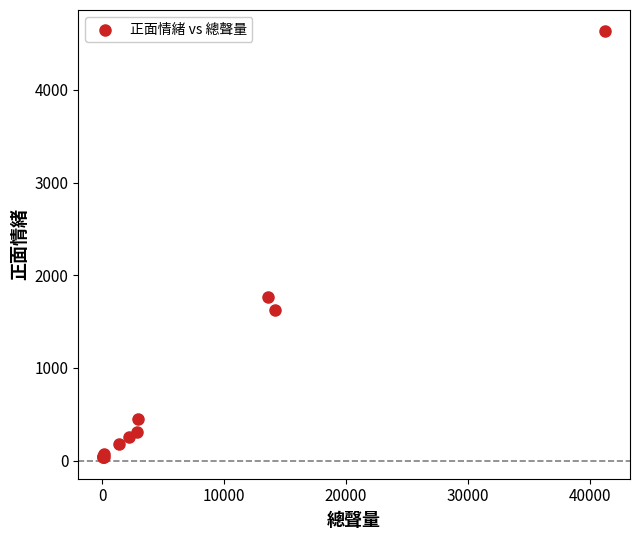

What Y value in the scatter plot is closest to 2333?

1766